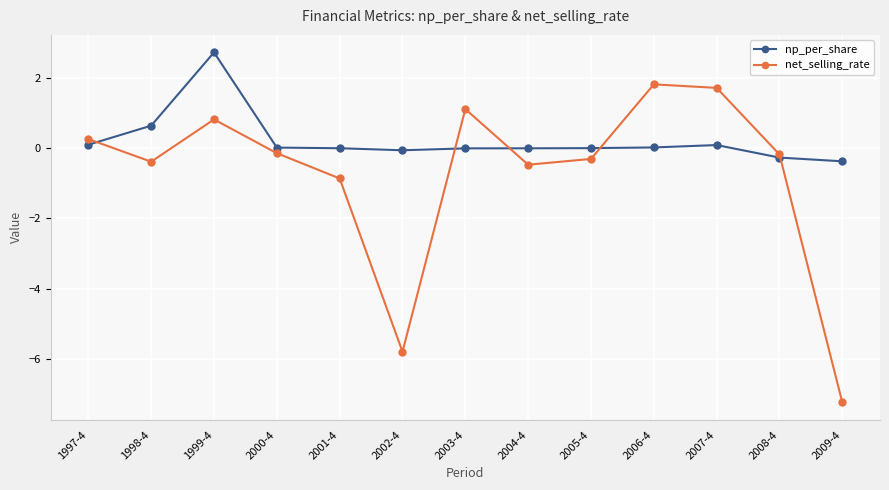

At 1997-4, list the series in order from smallest to largest.

np_per_share, net_selling_rate